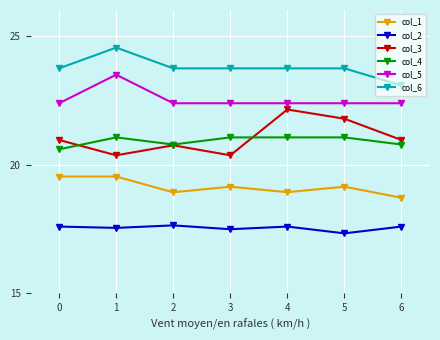

At which label does col_6 reach its minimum?

6